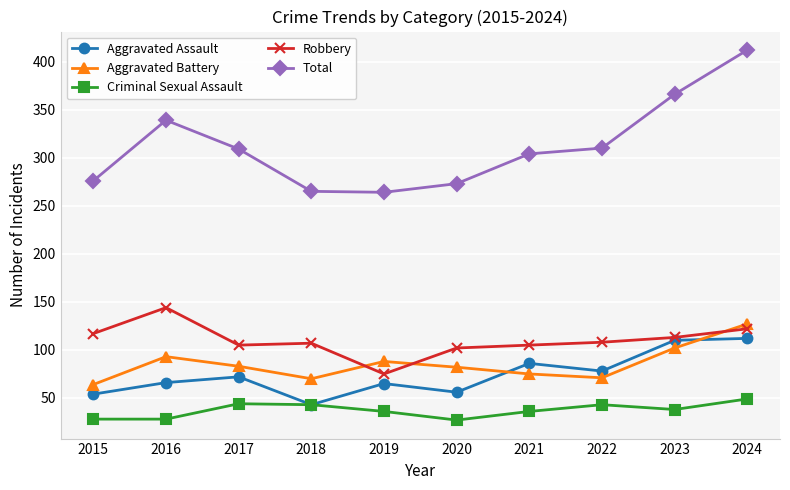

At which label is Aggravated Battery closest to 95?

2016